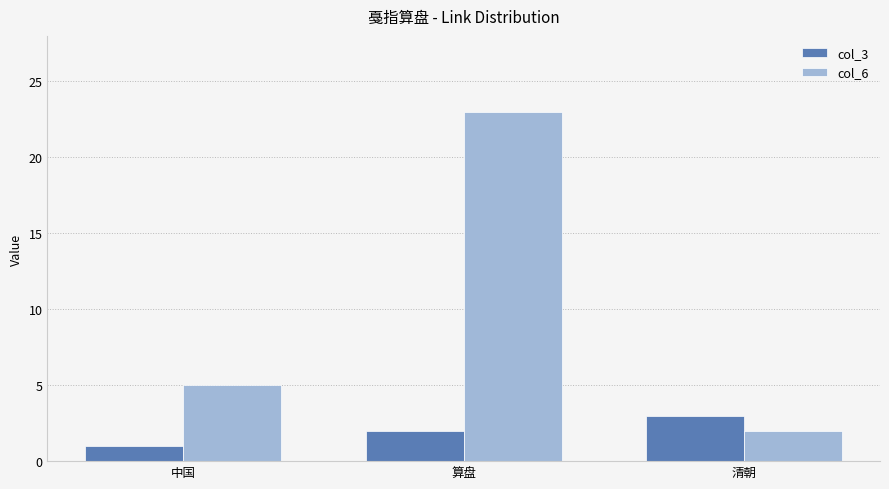

What is the highest value of the col_6 series?

23